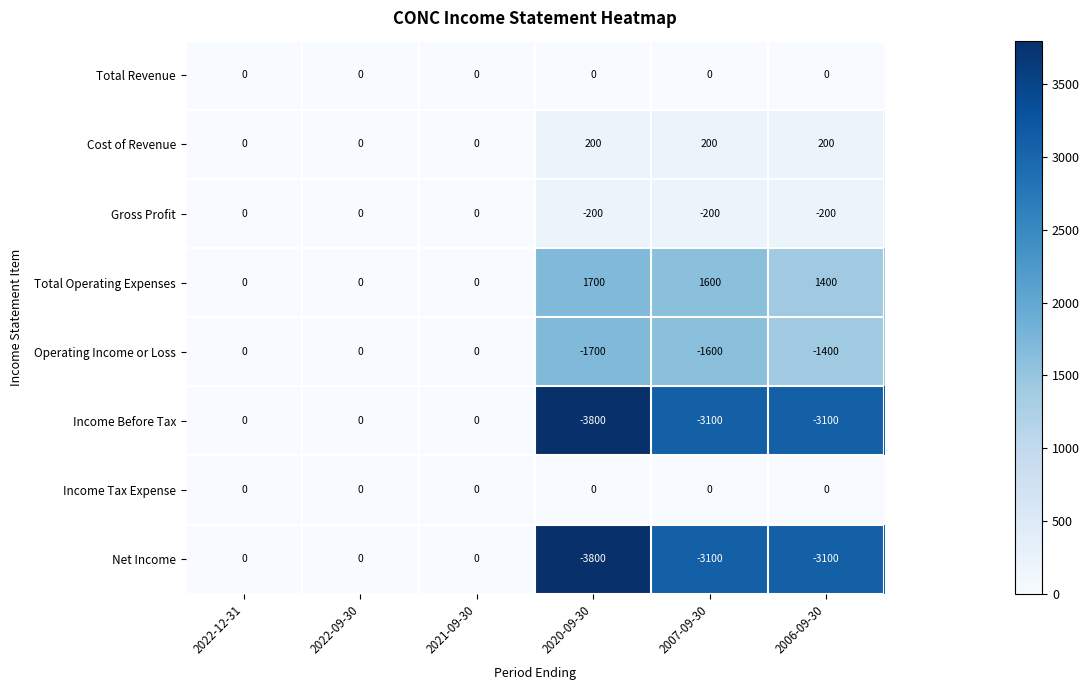

What is the greatest value displayed?

1700